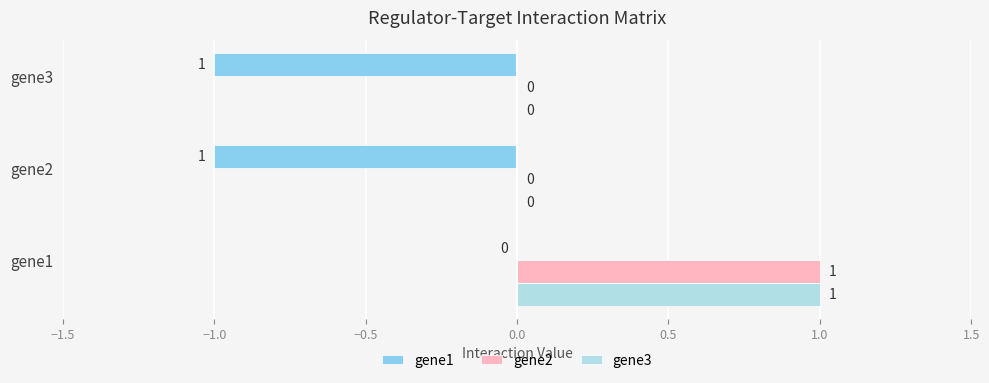

What are all the series names shown in the legend?

gene1, gene2, gene3